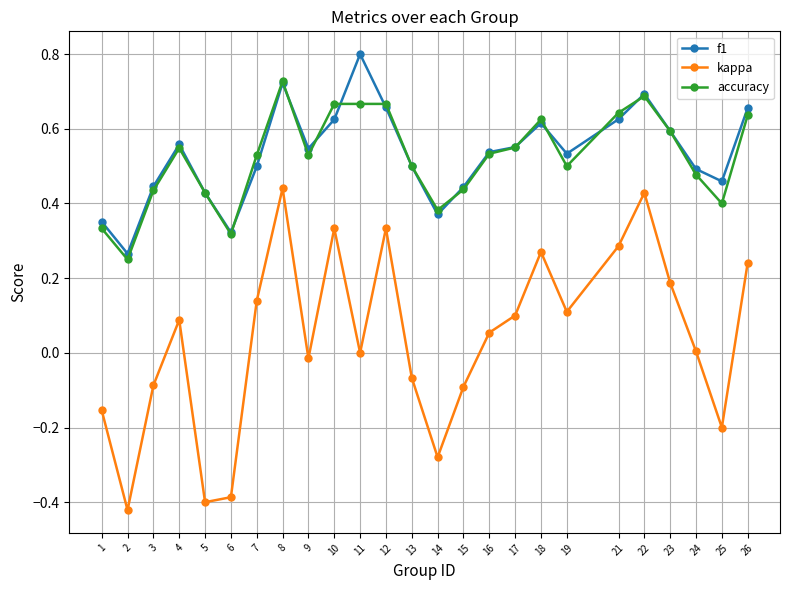

At which category is the sum across all series the highest?

8